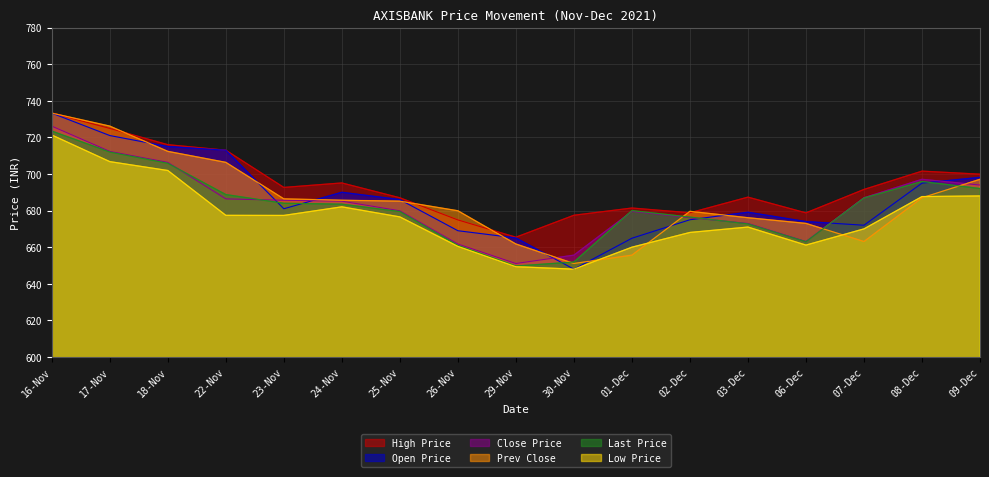

Between 26-Nov and 23-Nov, which is larger?

23-Nov